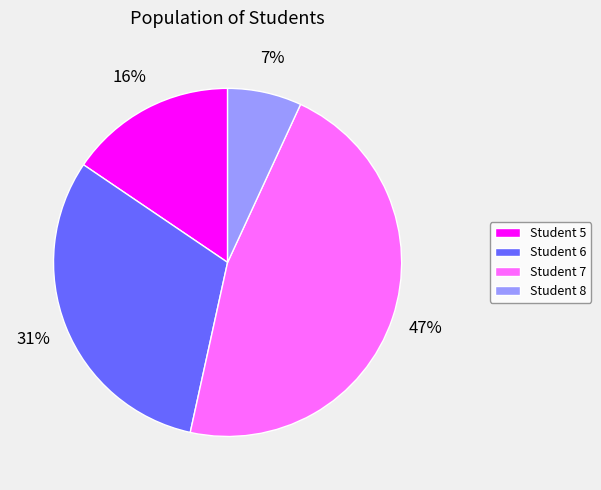

Count the number of slices in the pie.

4